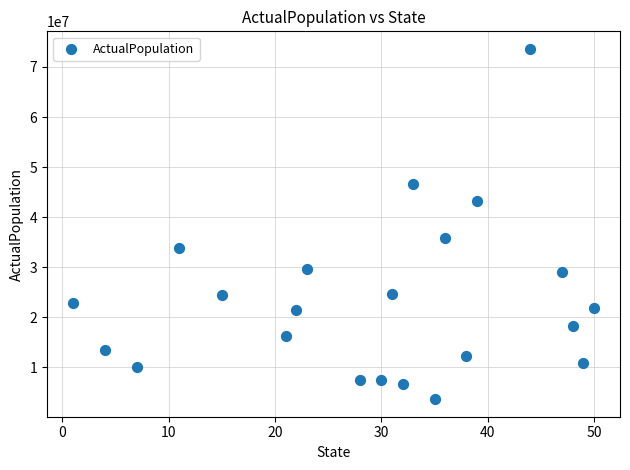

What is the range of X values (max minus min)?

49.0